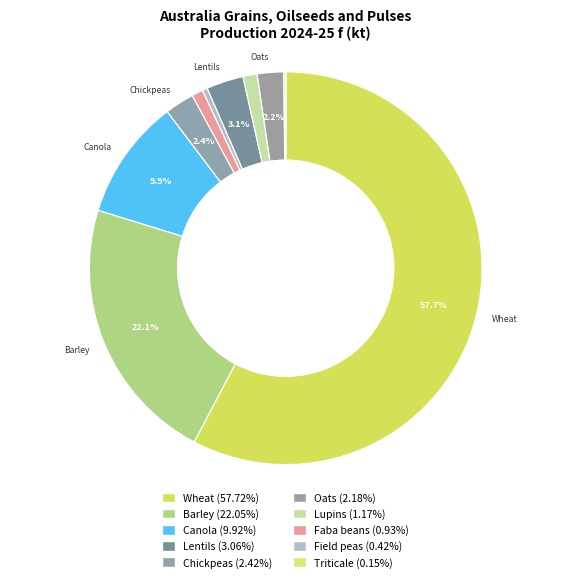

How many segments does this pie chart have?

10